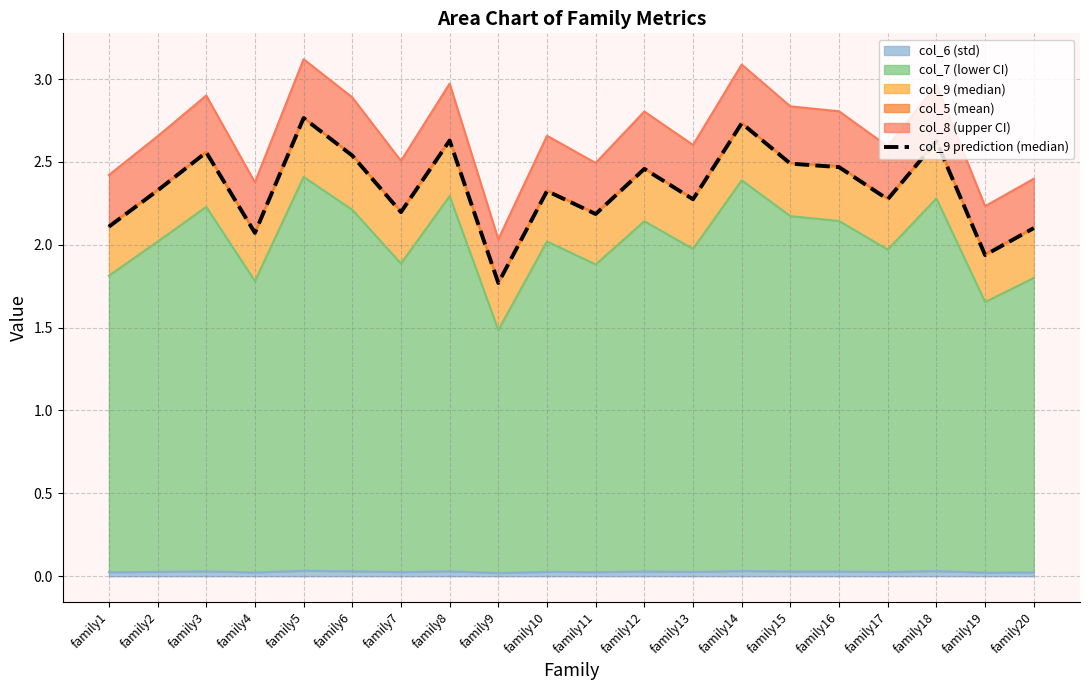

Does the chart have visible grid lines?

Yes